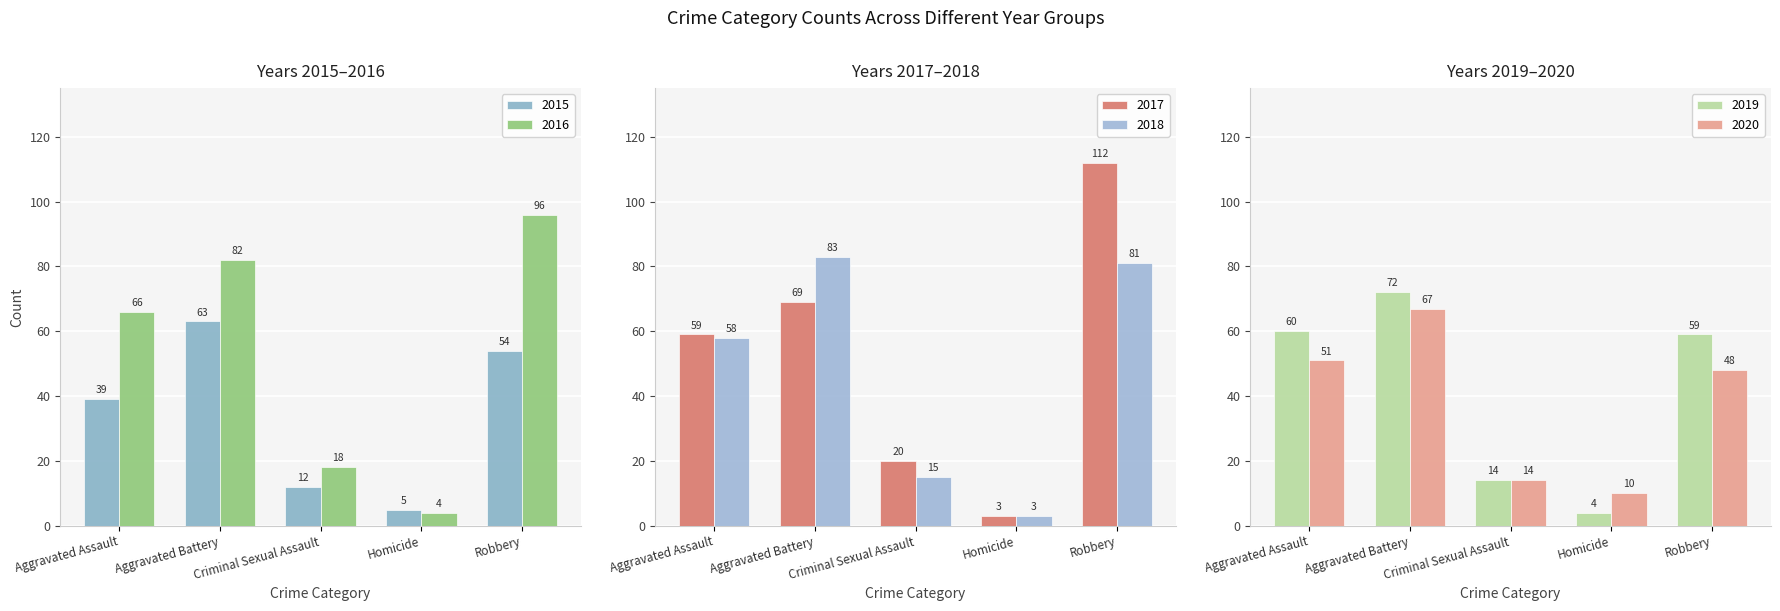

Is the value of 2015 at Homicide greater than the value of 2017 at Criminal Sexual Assault?

No